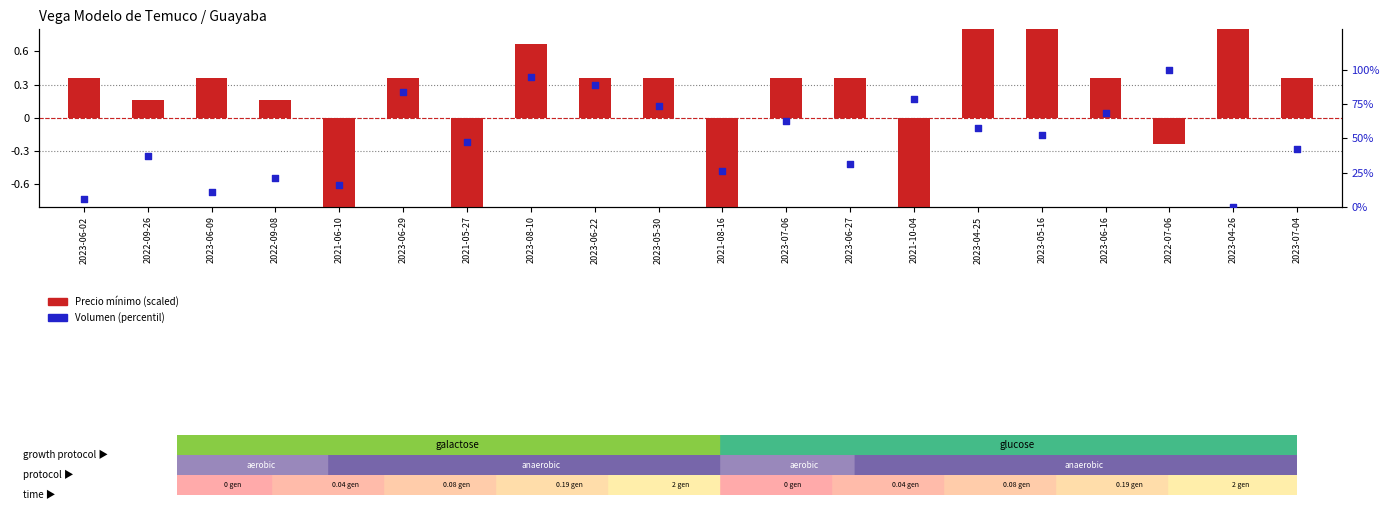

Which series has the widest spread of Y values?

Volumen (percentil)